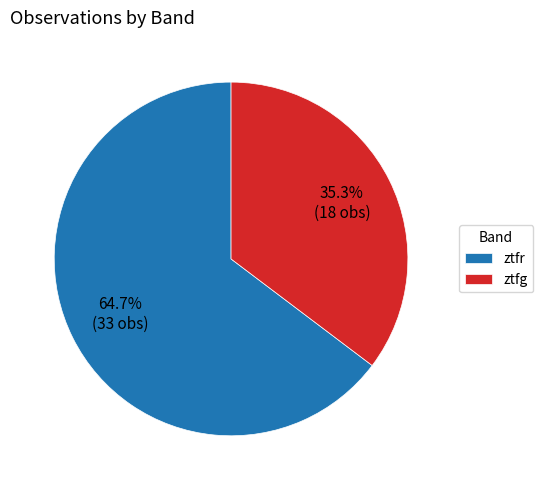

To the nearest percent, what portion does ztfg represent?

35%